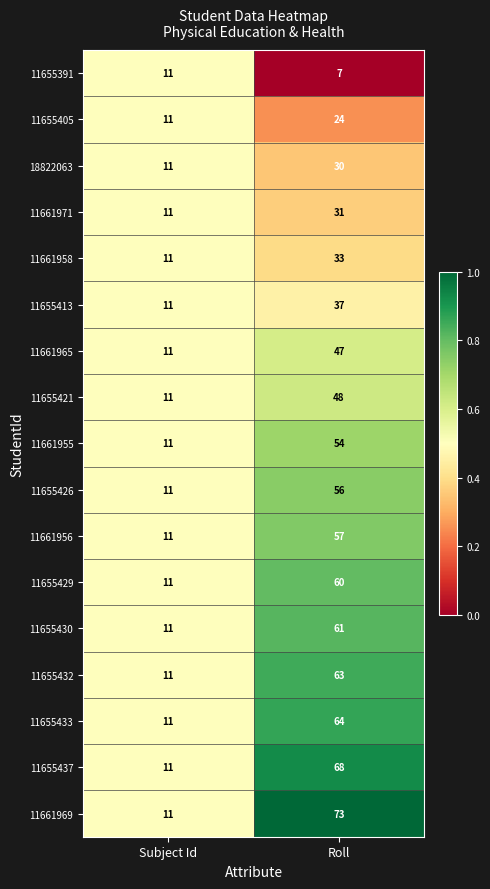

Which series changed the most between Subject Id and Roll?

11661969